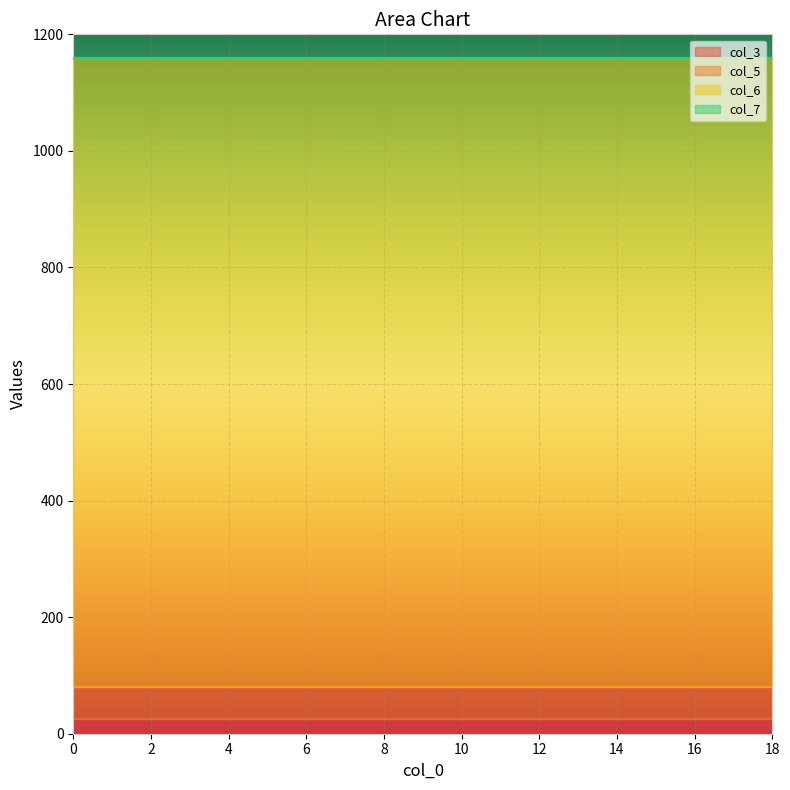

Reading left to right, list all the values displayed in this chart.

col_3: 26	26	26	26	26	26	26	26	26	26	26	26	26	26	26	26	26	26	26
col_5: 54	54	54	54	54	54	54	54	54	54	54	54	54	54	54	54	54	54	54
col_6: 1080	1080	1080	1080	1080	1080	1080	1080	1080	1080	1080	1080	1080	1080	1080	1080	1080	1080	1080
col_7: 0	0	0	0	0	0	0	0	0	0	0	0	0	0	0	0	0	0	0